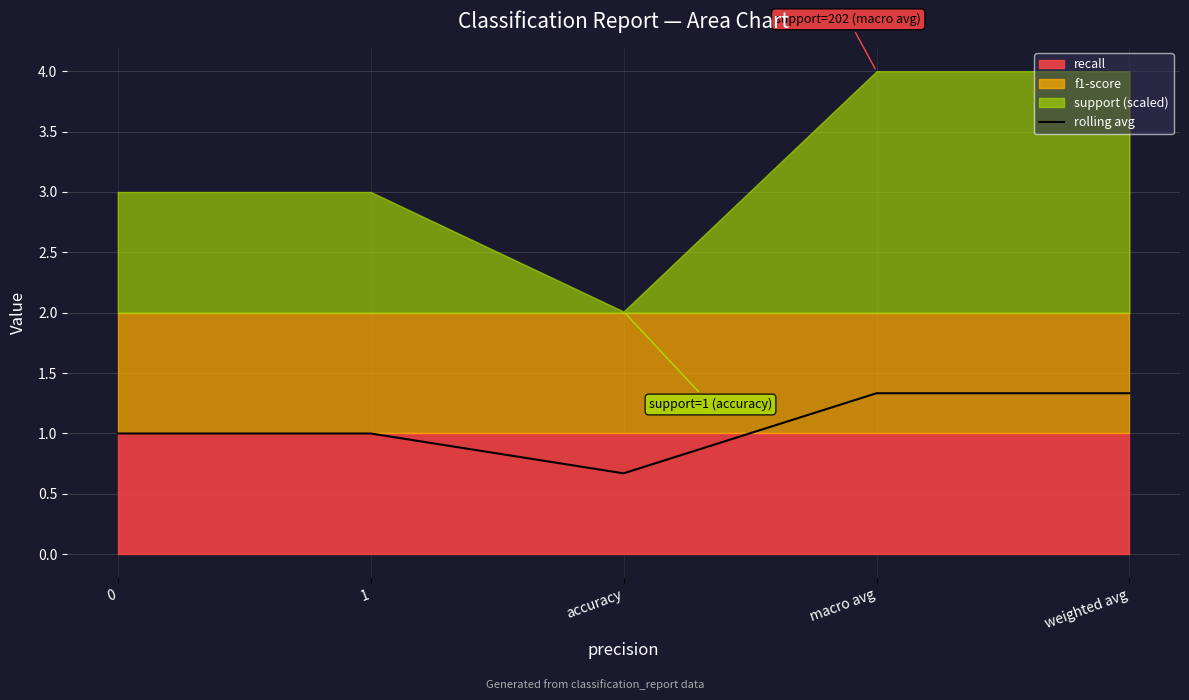

The chart shows a value of 1.3 at weighted avg. True or false?

True